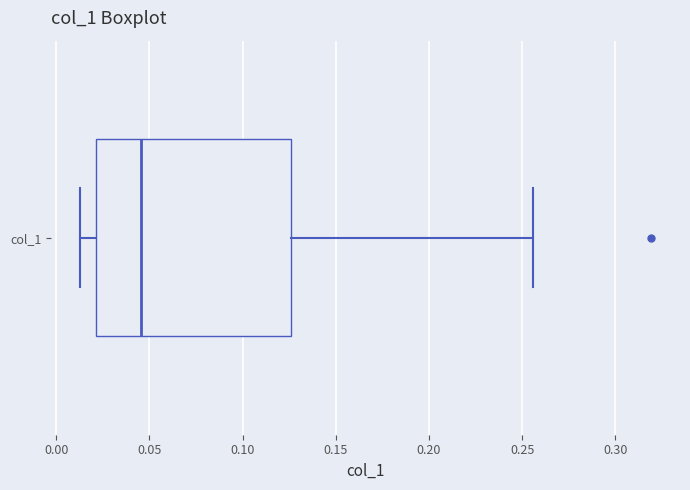

Transcribe this box plot: give where the median line is, the range the box spans, and where the two whiskers end, as read against the x-axis. The values are not printed on the chart, so give them approximately, as read against the axis.

median 0.045, box 0.020 to 0.125, whiskers 0.015 to 0.255